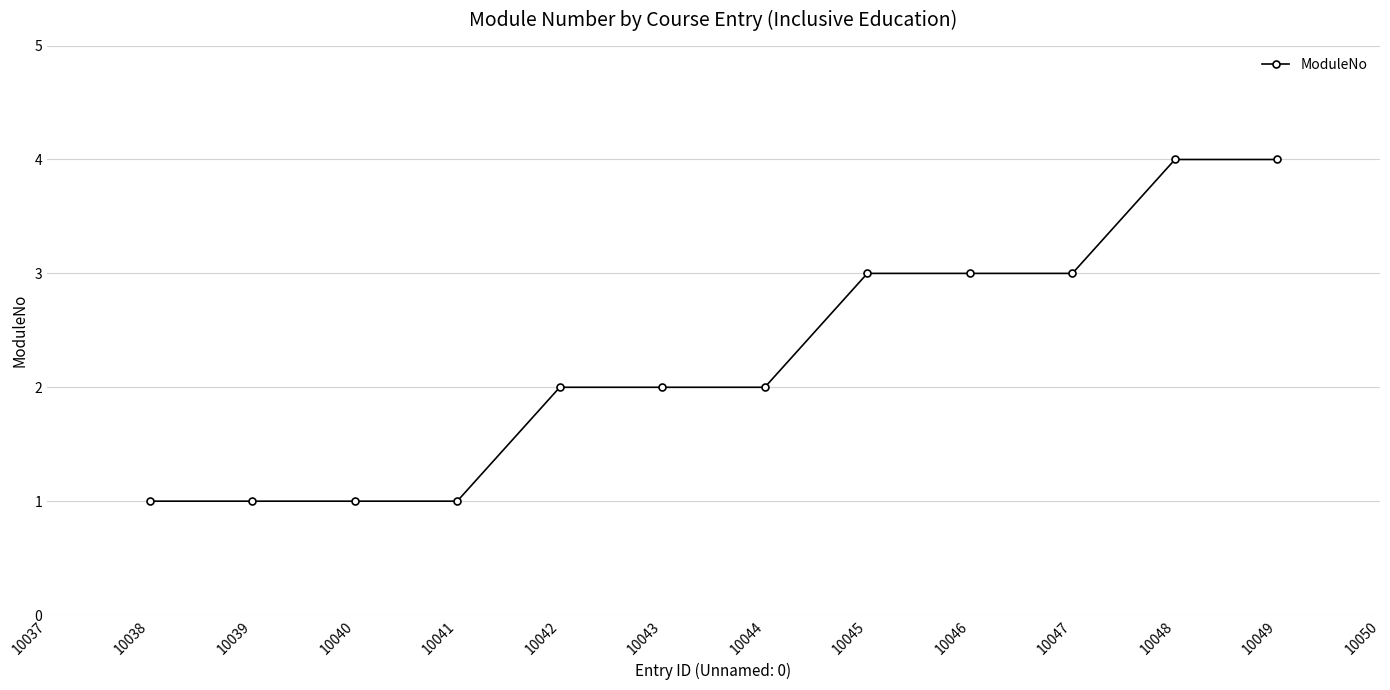

What is the sum of the values at 10047 and 10039?

4